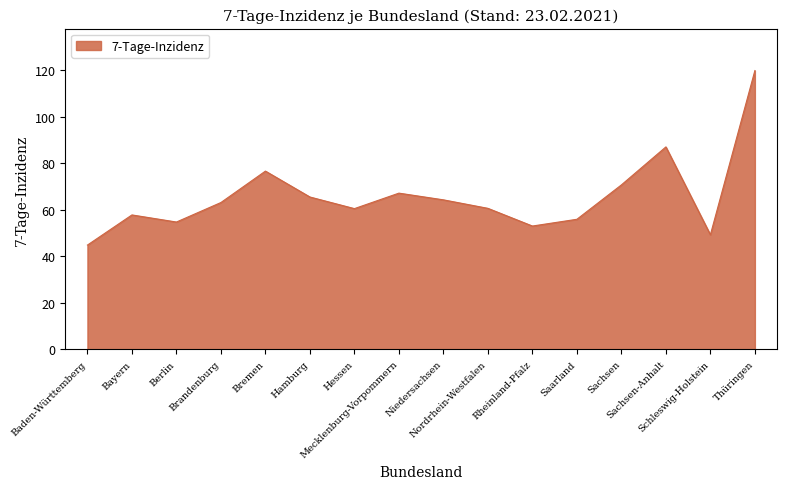

True or false: the data has more than 0 interior local peaks.

True